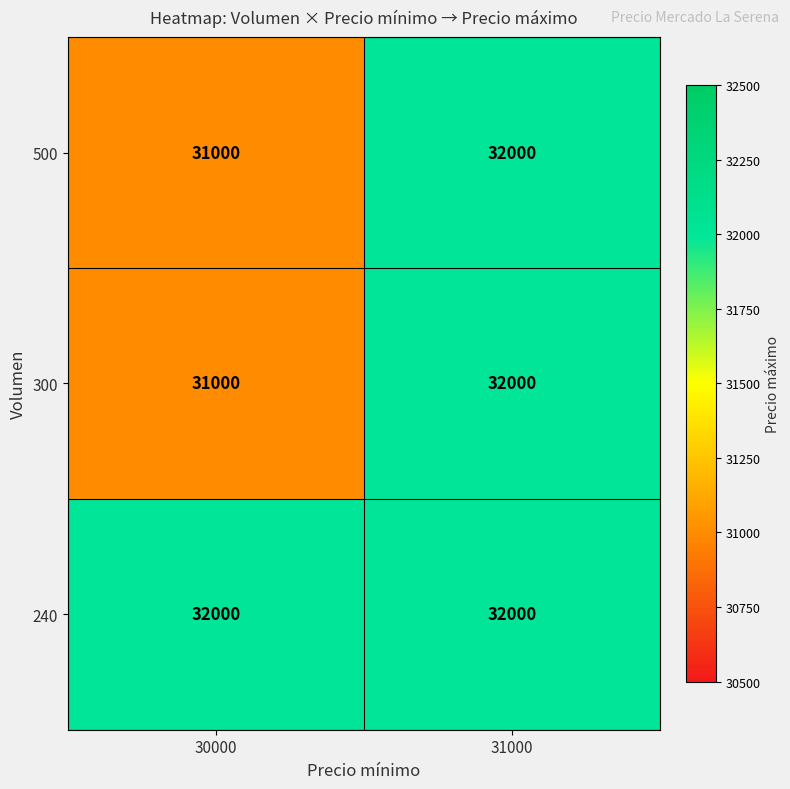

What is the maximum value shown in the chart?

32000